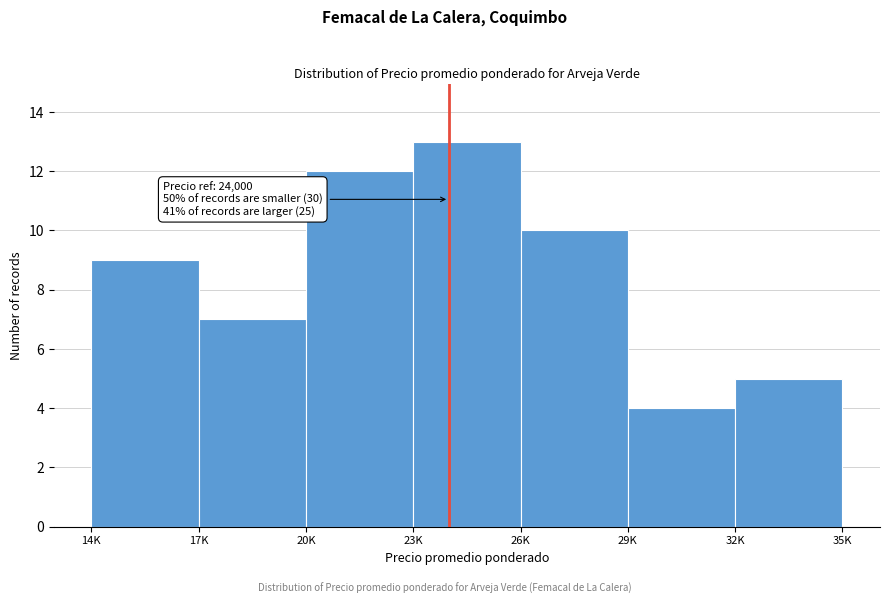

Reading left to right, transcribe all the data shown in this chart.

9	7	12	13	10	4	5